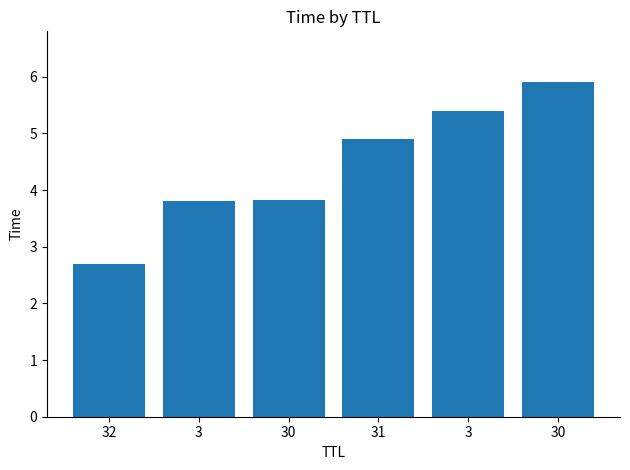

Reading right to left, transcribe all the data shown in this chart.

5.9	5.4	4.9	3.8	3.8	2.7